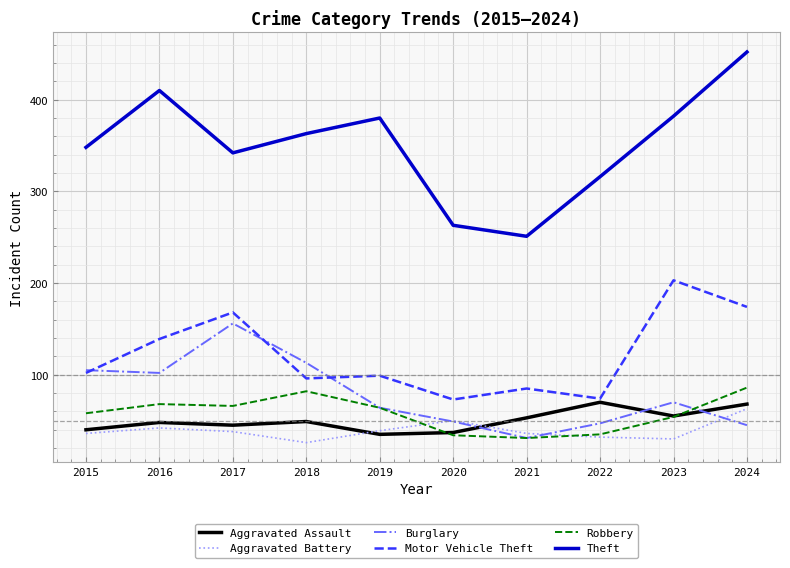

Does the chart have visible grid lines?

Yes